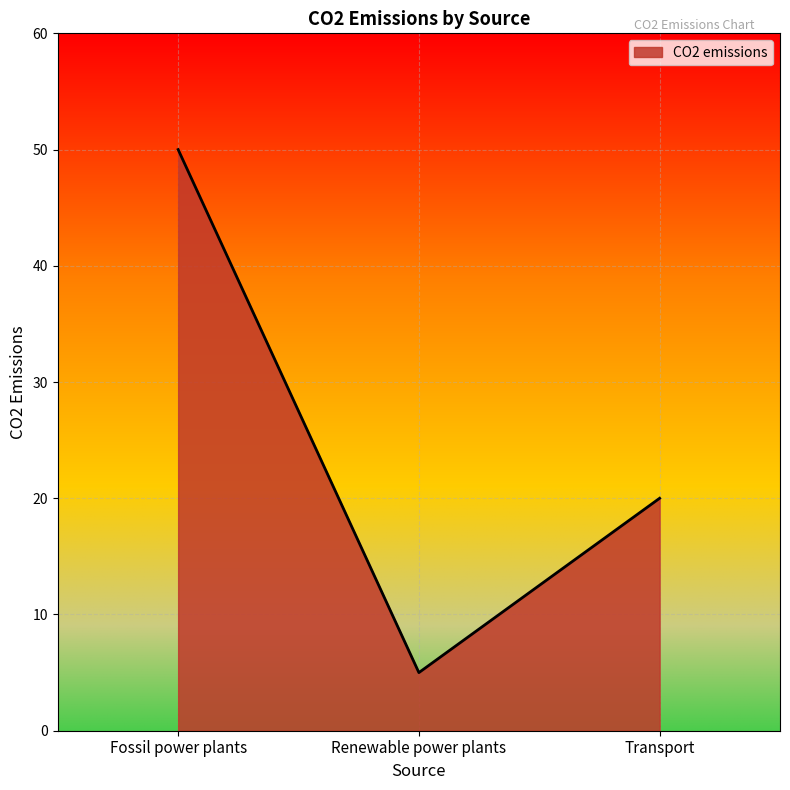

List the labels in order of value, smallest first.

Renewable power plants, Transport, Fossil power plants